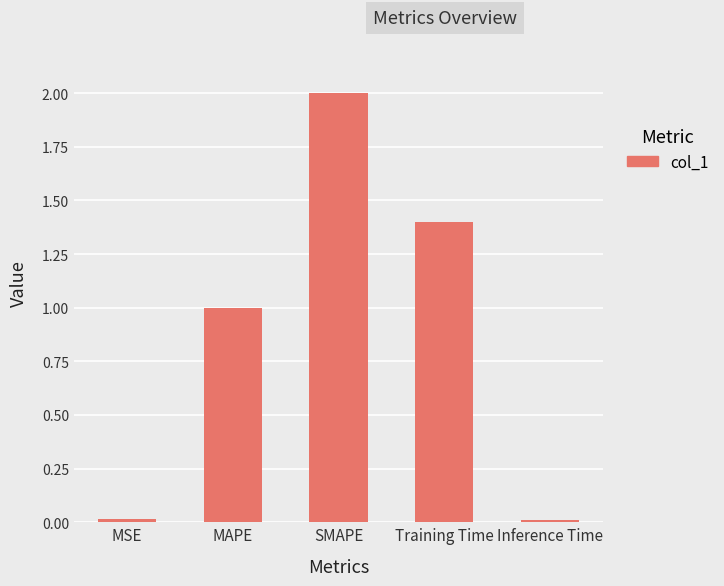

What is the label of the 2nd bar from the left?

MAPE